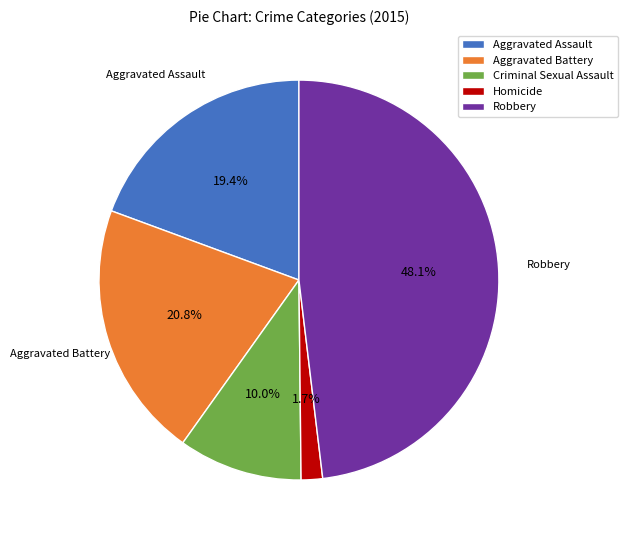

What percentage do Aggravated Assault and Criminal Sexual Assault together represent?

29.4%